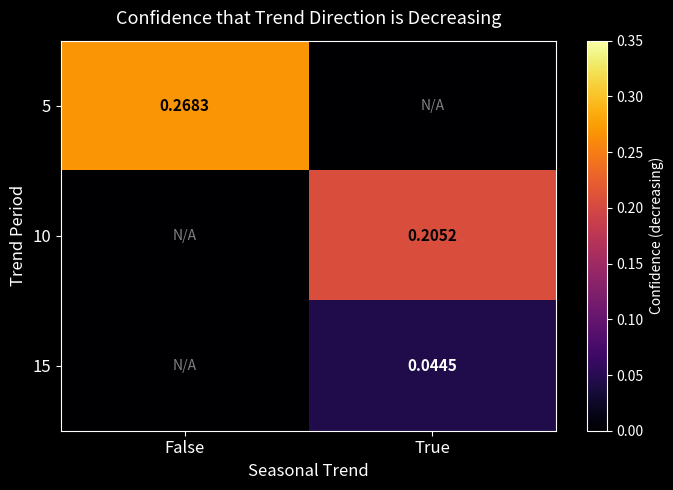

List the series in order of their peak value, lowest first.

15, 10, 5